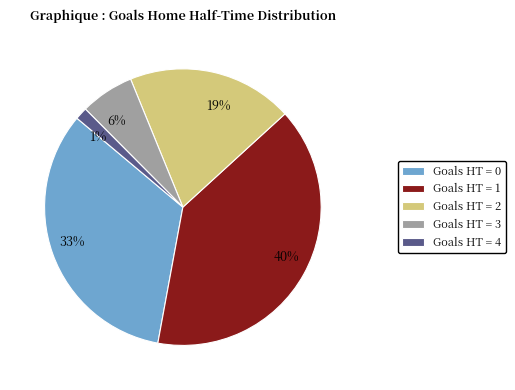

True or false: 1% accounts for 11% of the total.

False